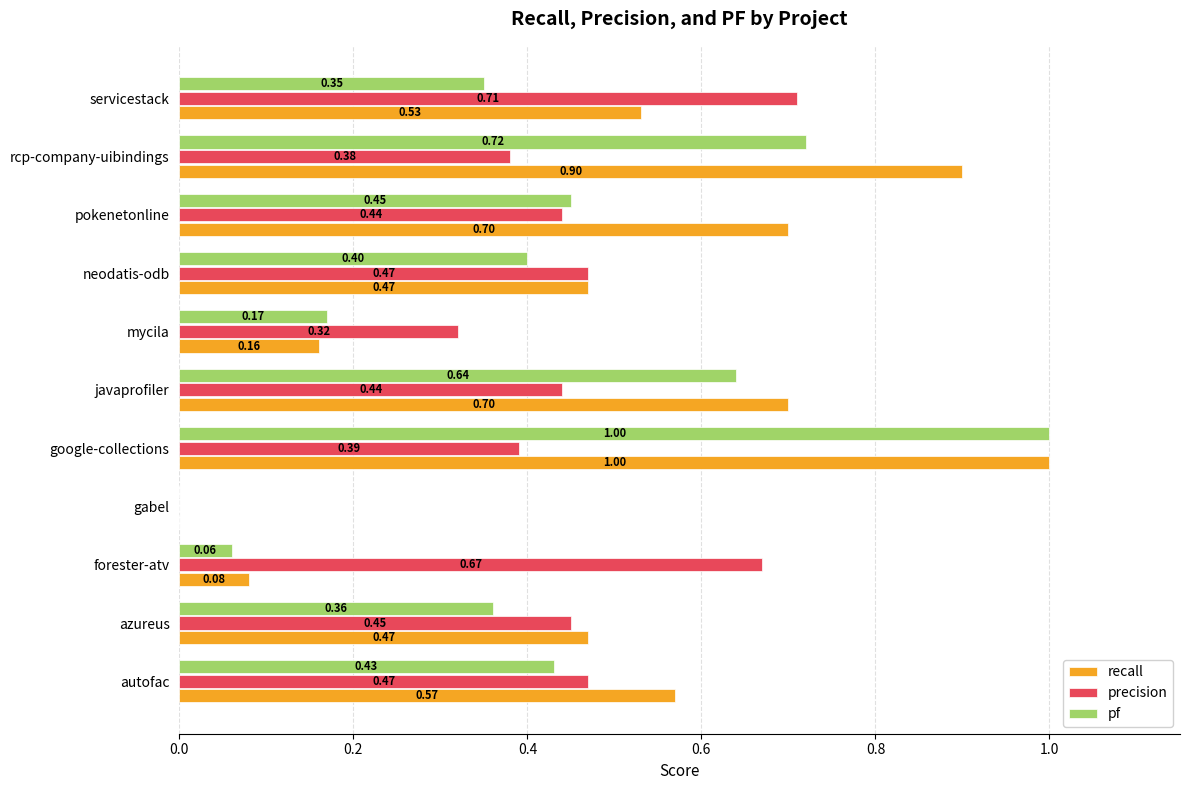

What is the sum of all recall values?

5.6